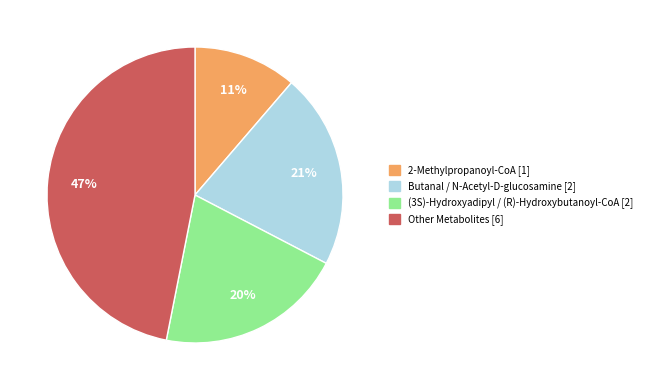

To the nearest percent, what is the average slice percentage?

25%